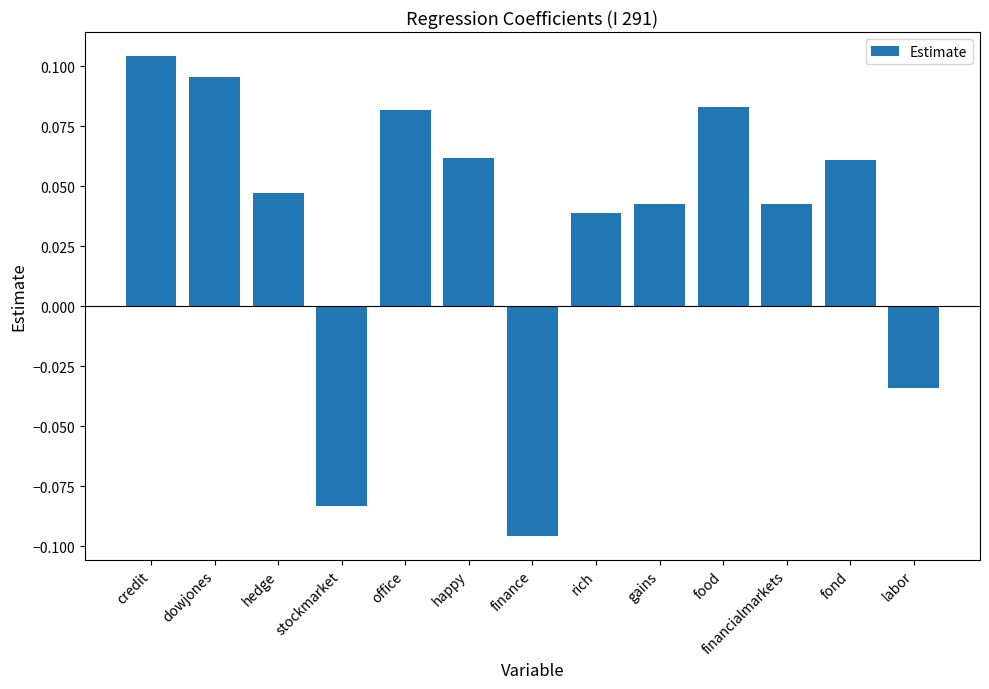

How many data points are less than 0?

3